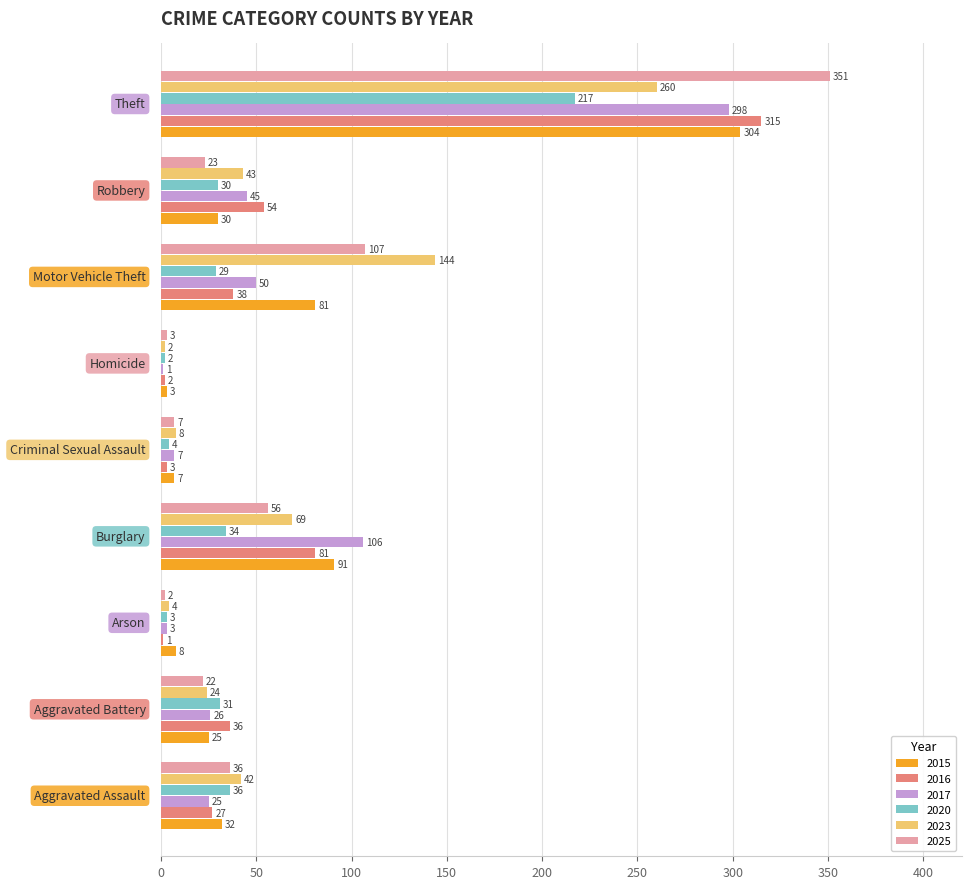

Which series has the largest total across all categories?

2025